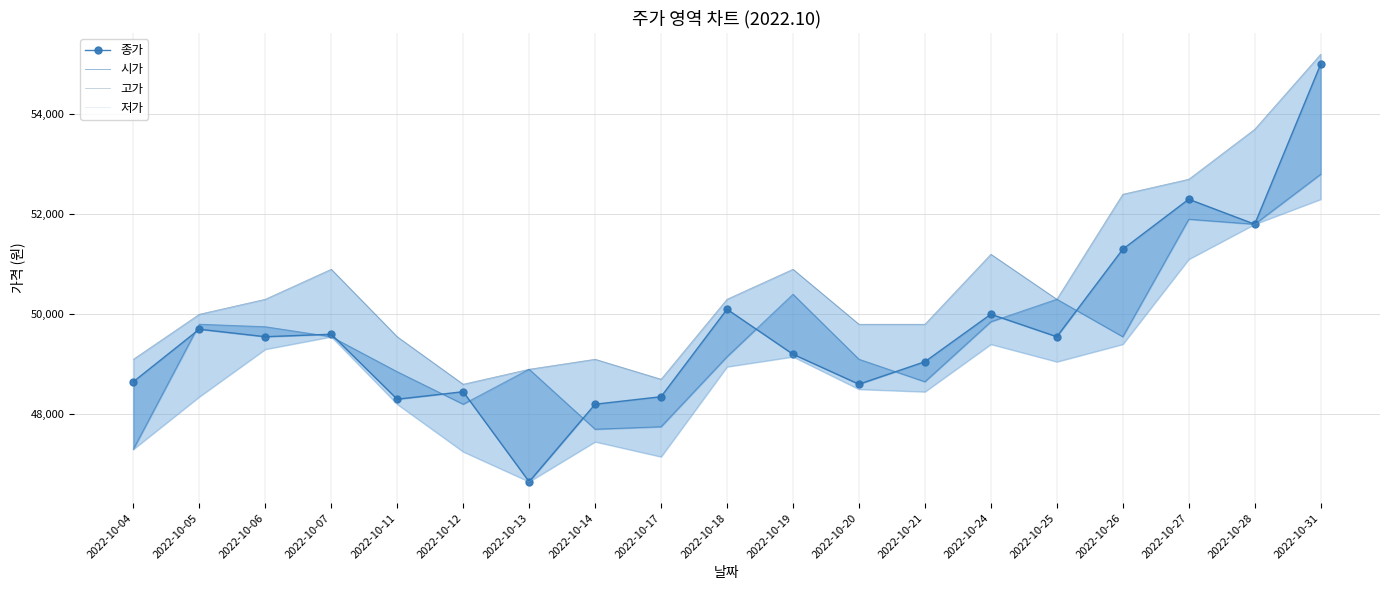

What are all the series names shown in the legend?

종가, 시가, 고가, 저가